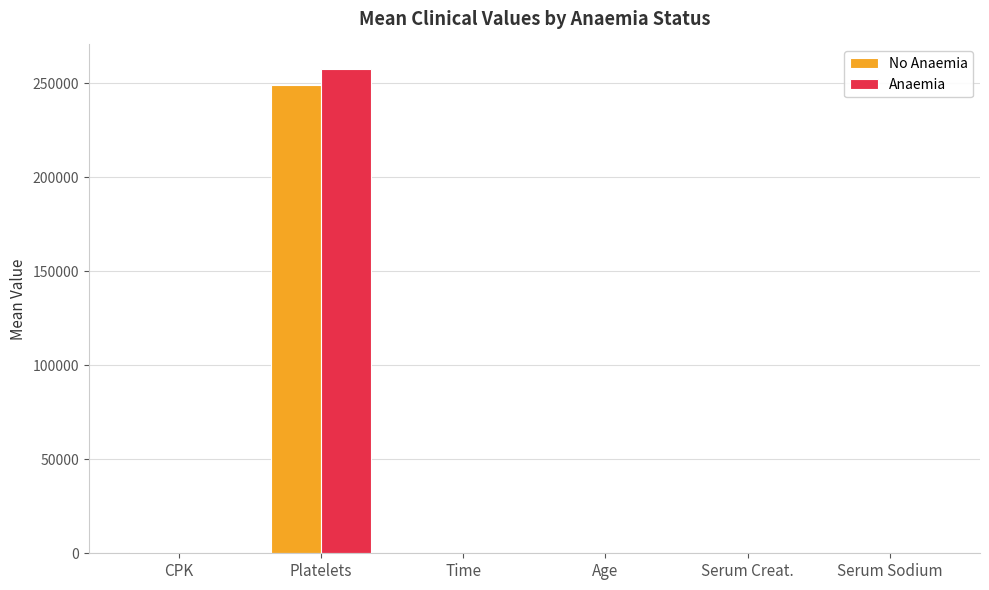

What is the maximum value shown in the chart?

257782.6